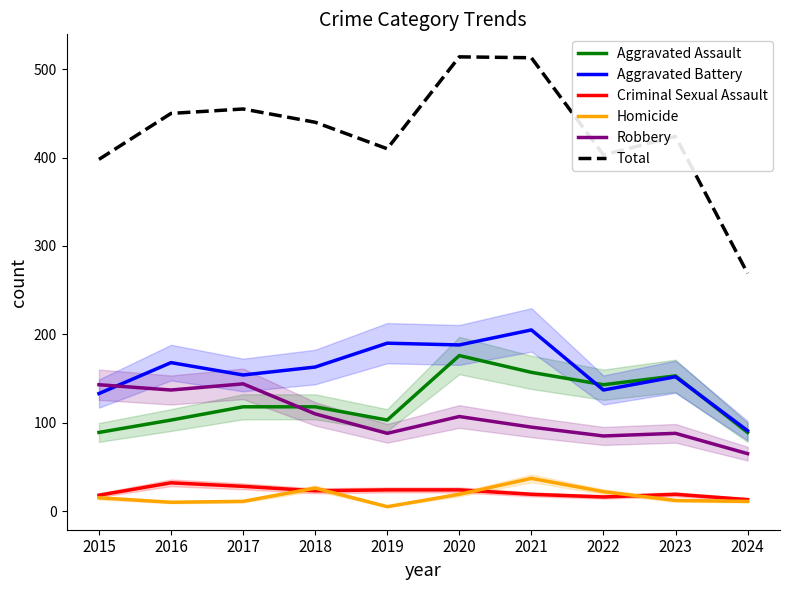

Which category has the lowest value in the Criminal Sexual Assault series?

2024